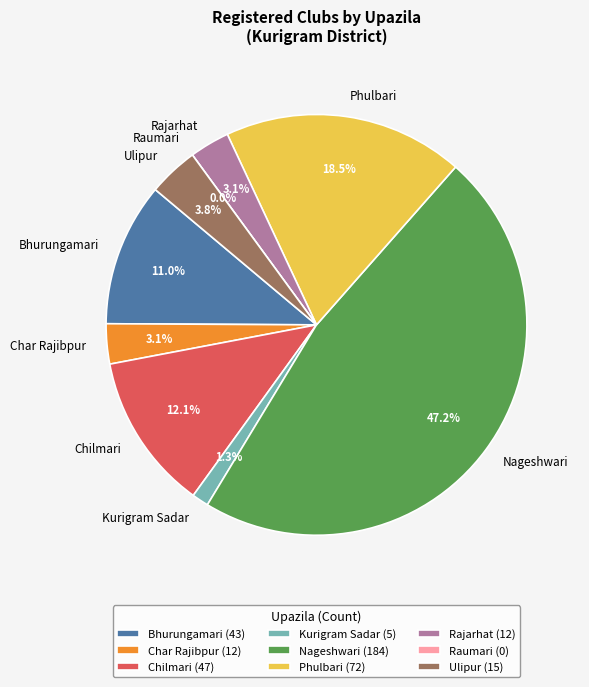

Does Ulipur account for over 50% of the chart?

No